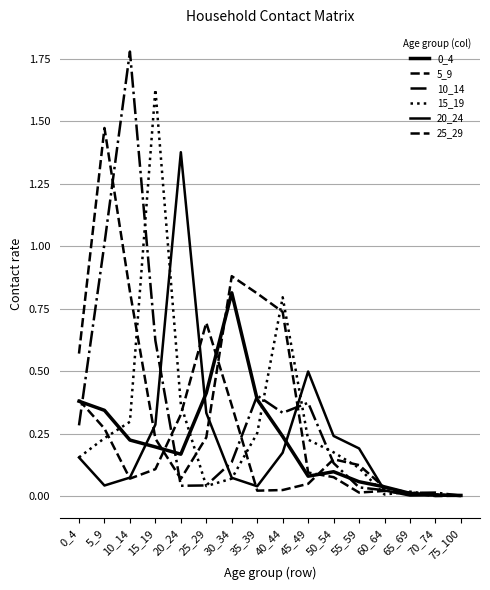

How many lines are shown in the chart?

6